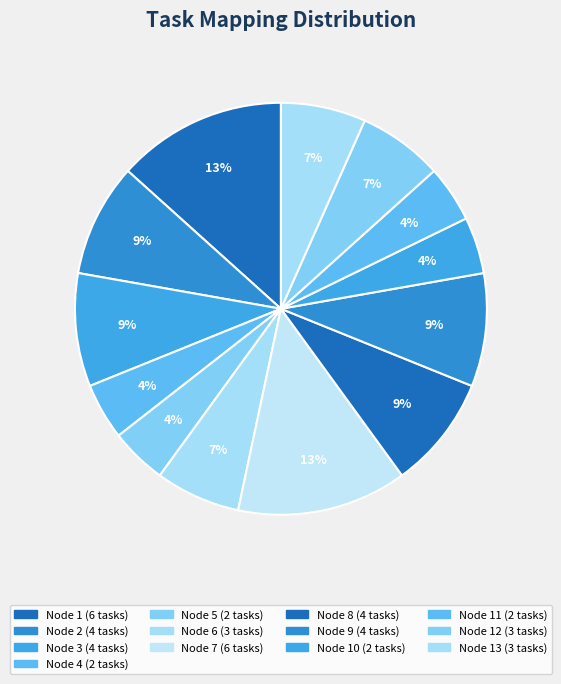

Which slice is the largest?

Node 1